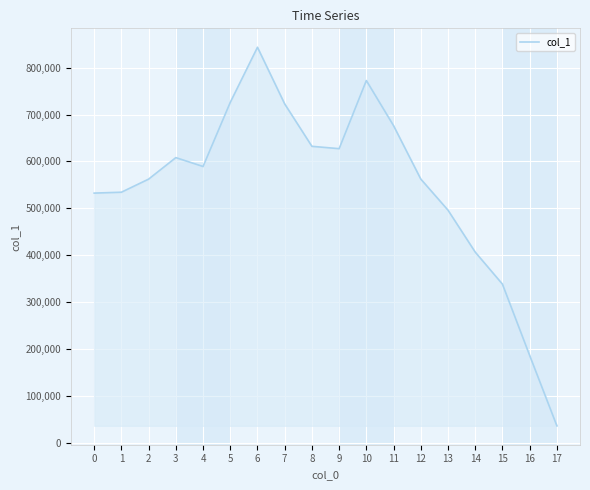

Between 10 and 12, which is larger?

10